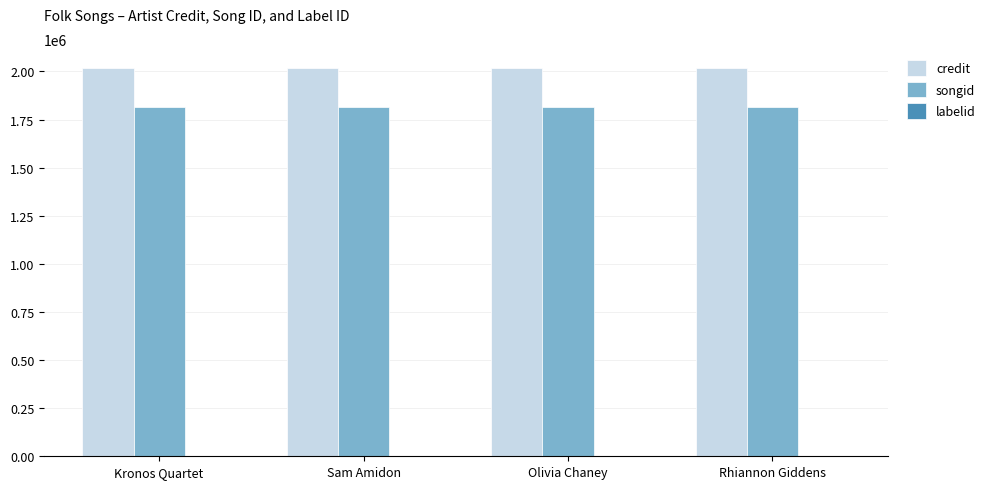

Is it true that credit equals 2015417 at Olivia Chaney?

True